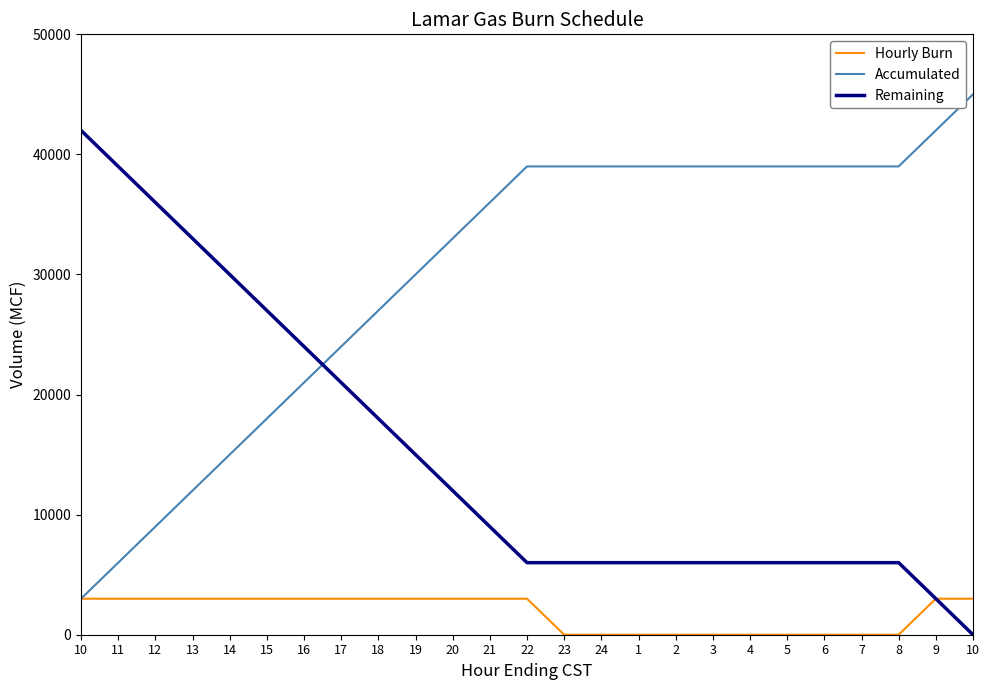

How many lines are shown in the chart?

3